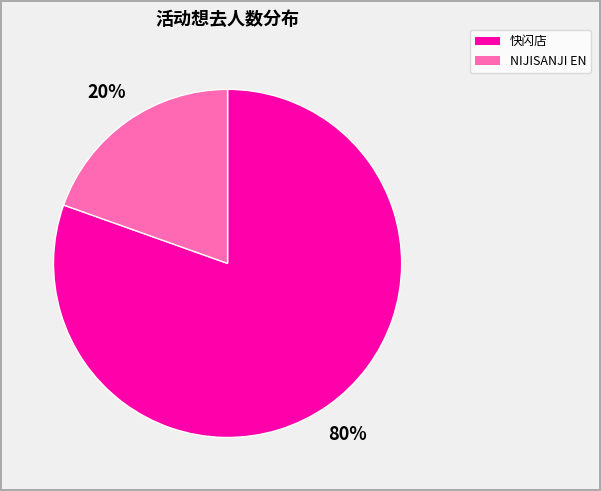

Is there a majority slice in this chart?

Yes